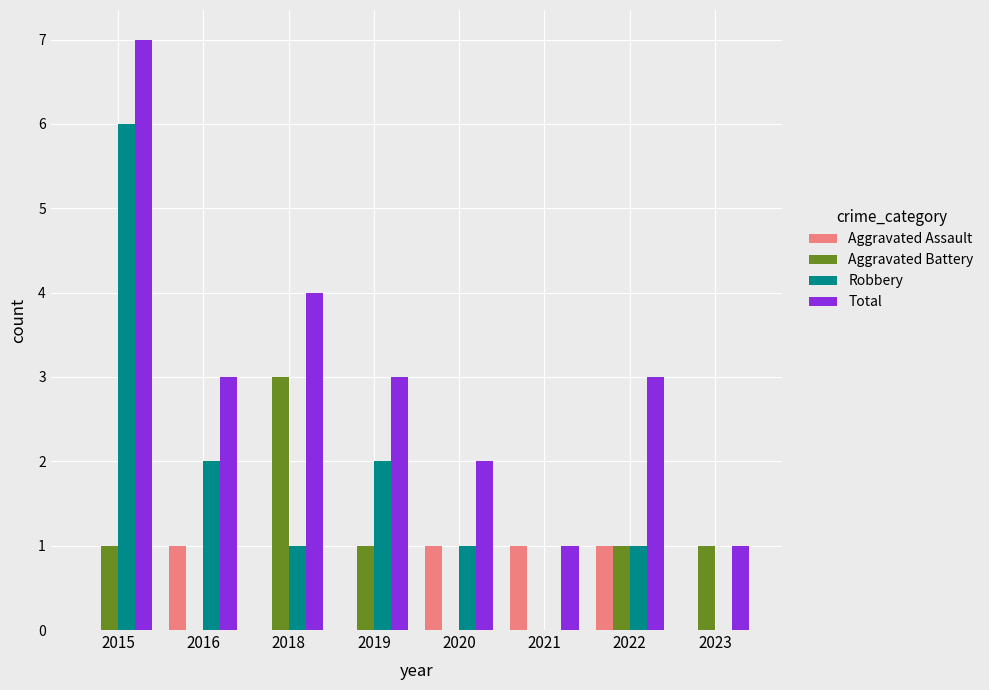

Count the number of data series in this chart.

4